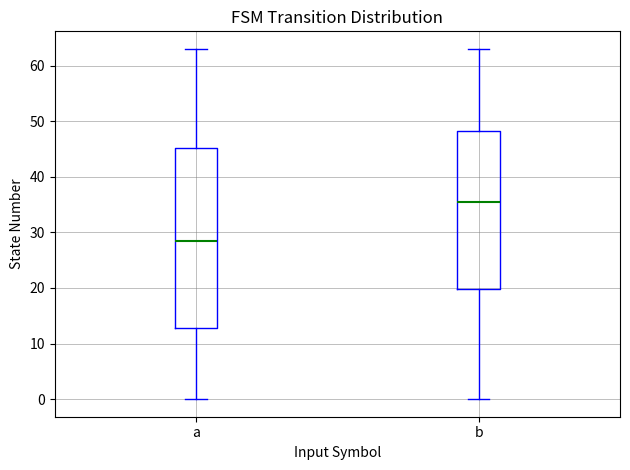

Where does the upper whisker of the box for b end on the y-axis? The values are not printed on the chart, so give them approximately, as read against the axis.

63